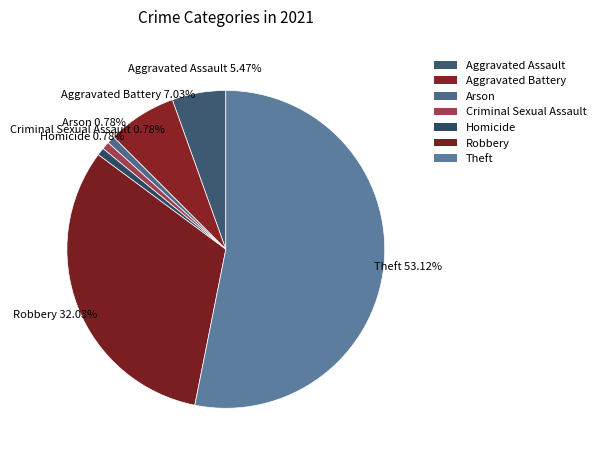

To the nearest percent, what is the difference between the Homicide and Aggravated Assault slice percentages?

5%